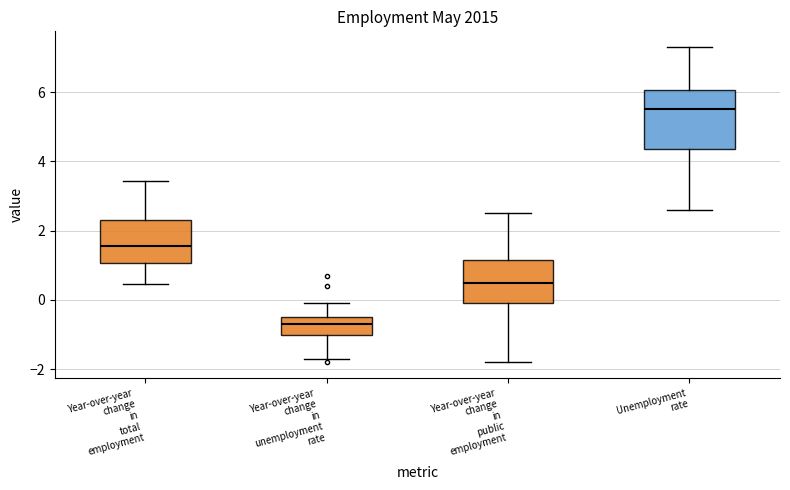

Which box's median line is the highest?

Unemployment rate